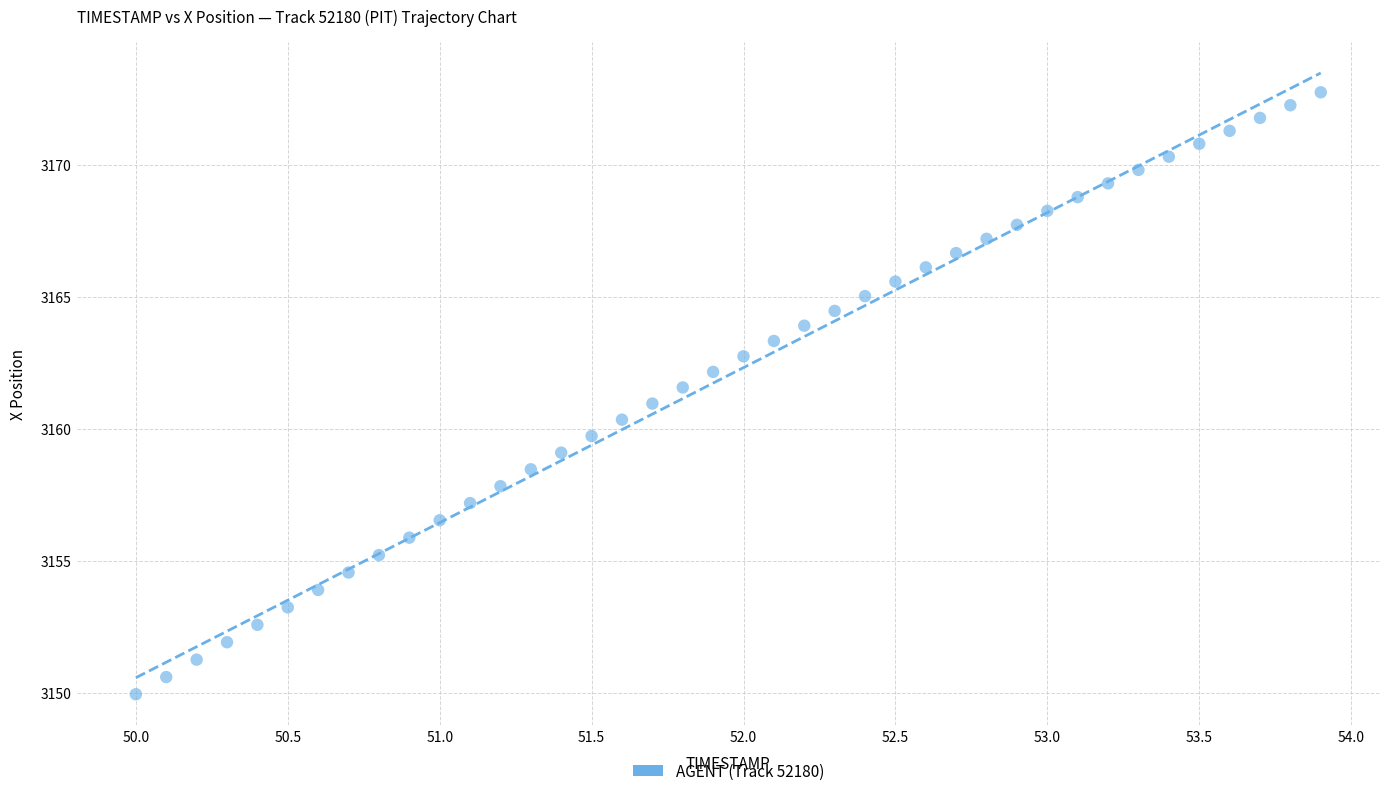

What is the range of Y values (max minus min)?

22.8